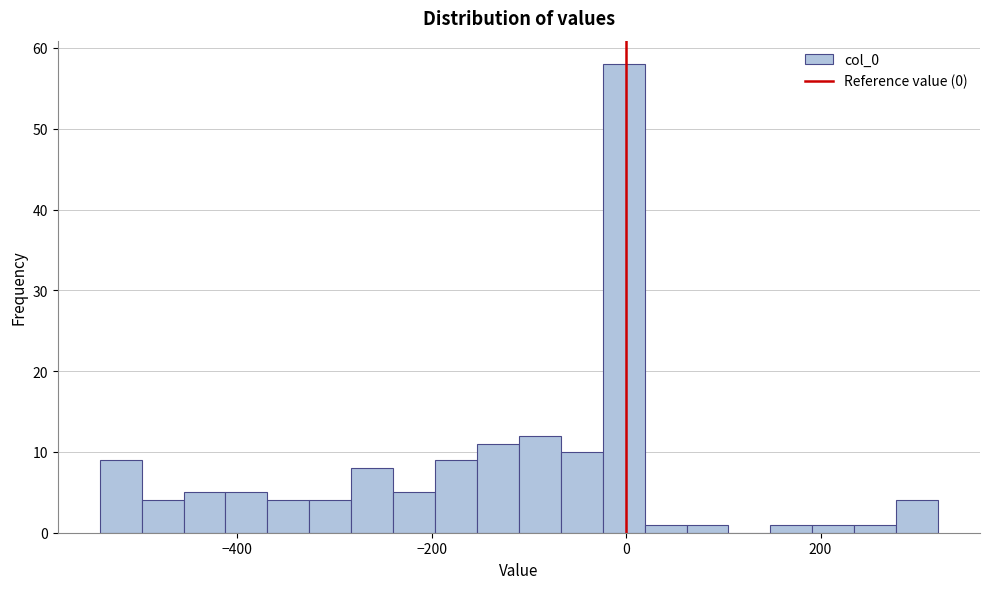

Around what value on the x-axis is the tallest bar? Give the approximate position of its centre, as read against the axis.

0